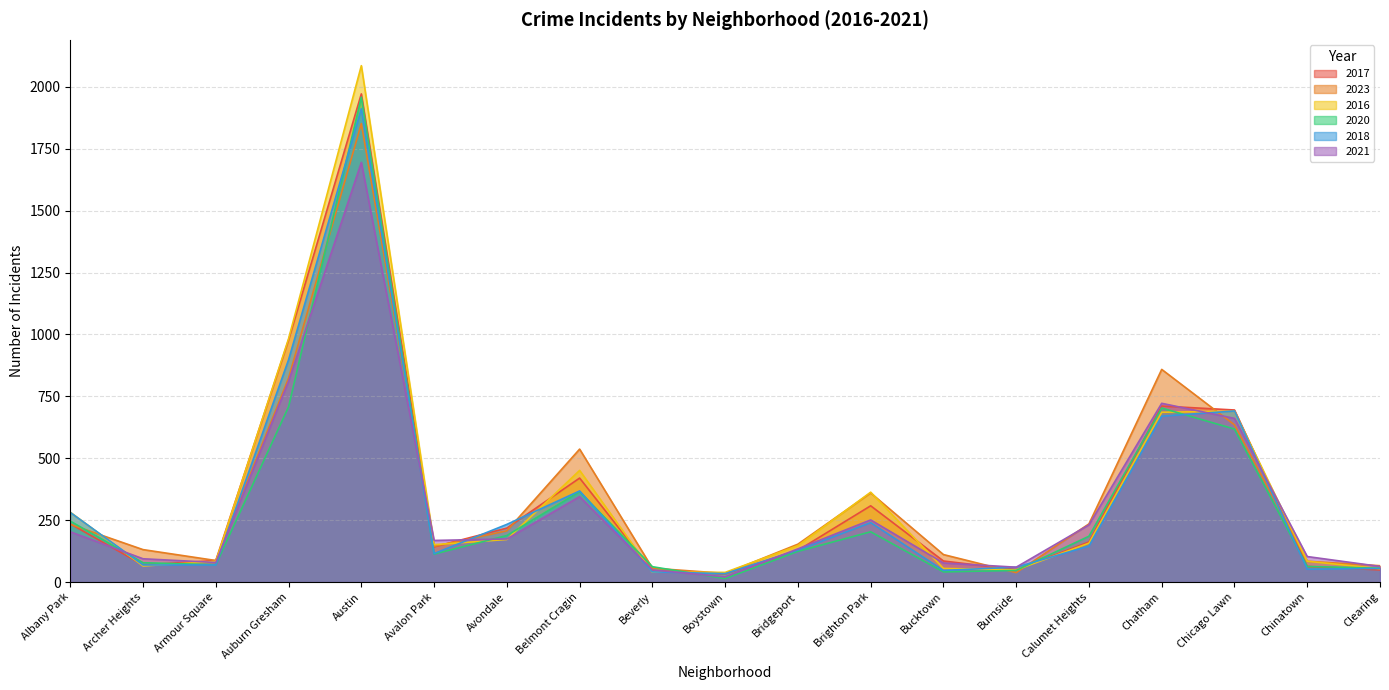

Between Boystown and Calumet Heights, which series saw the biggest shift?

2021